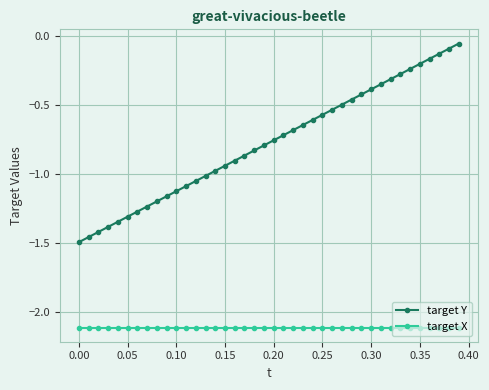

What is the sum of all target Y values?

-31.0